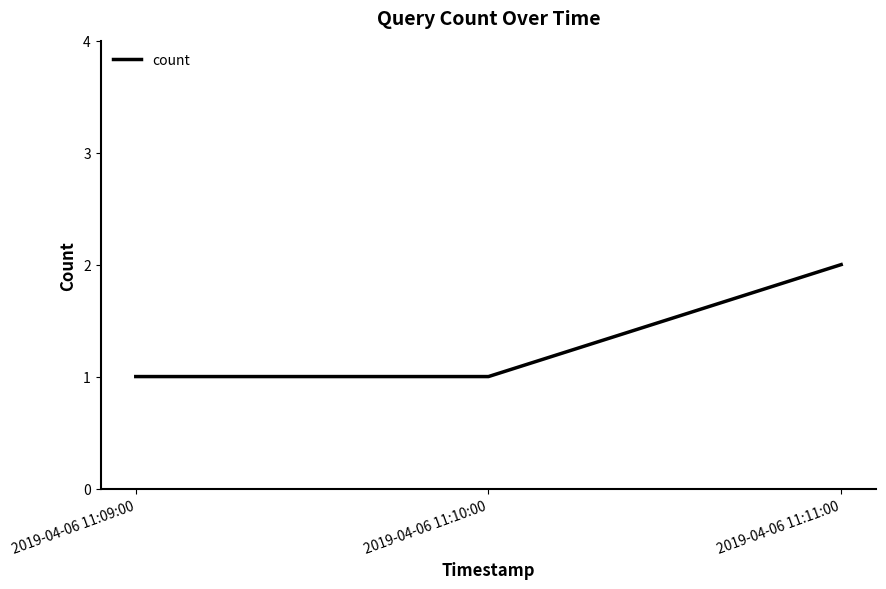

What is the ratio of the value at 2019-04-06 11:11:00 to the value at 2019-04-06 11:10:00?

2.0